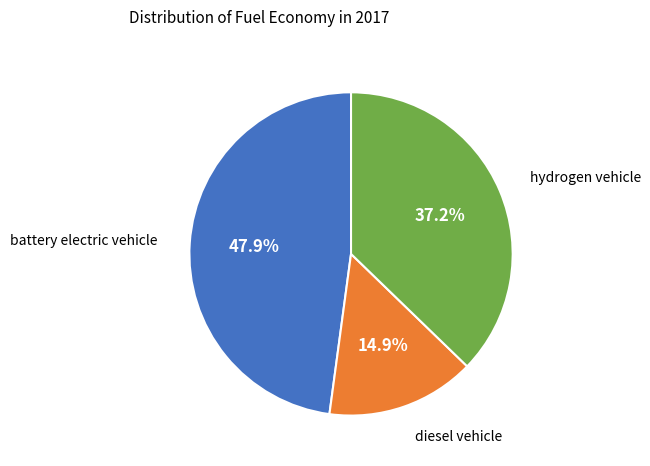

Does any single category account for the majority?

No